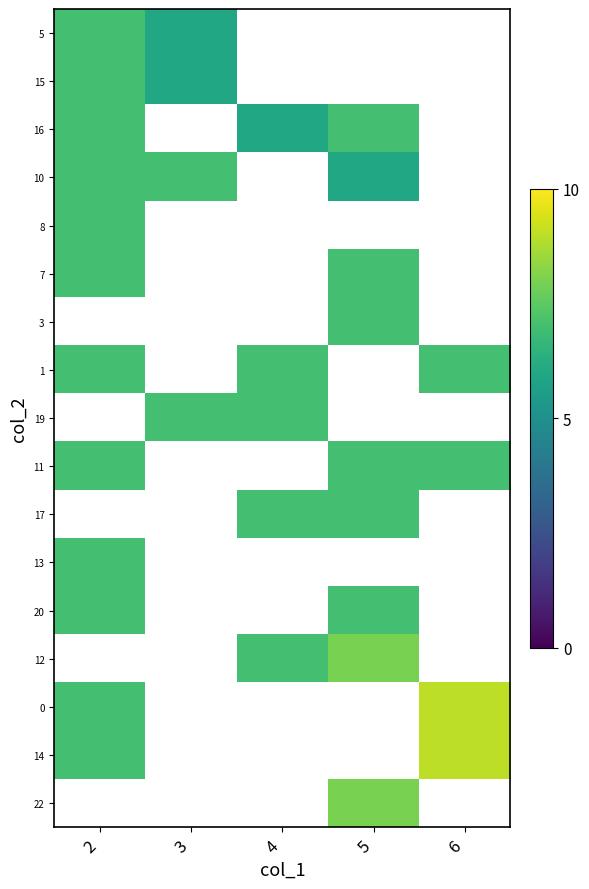

List the series in order of their overall mean, lowest first.

5, 15, 16, 10, 8, 7, 3, 1, 19, 11, 17, 13, 20, 12, 0, 14, 22